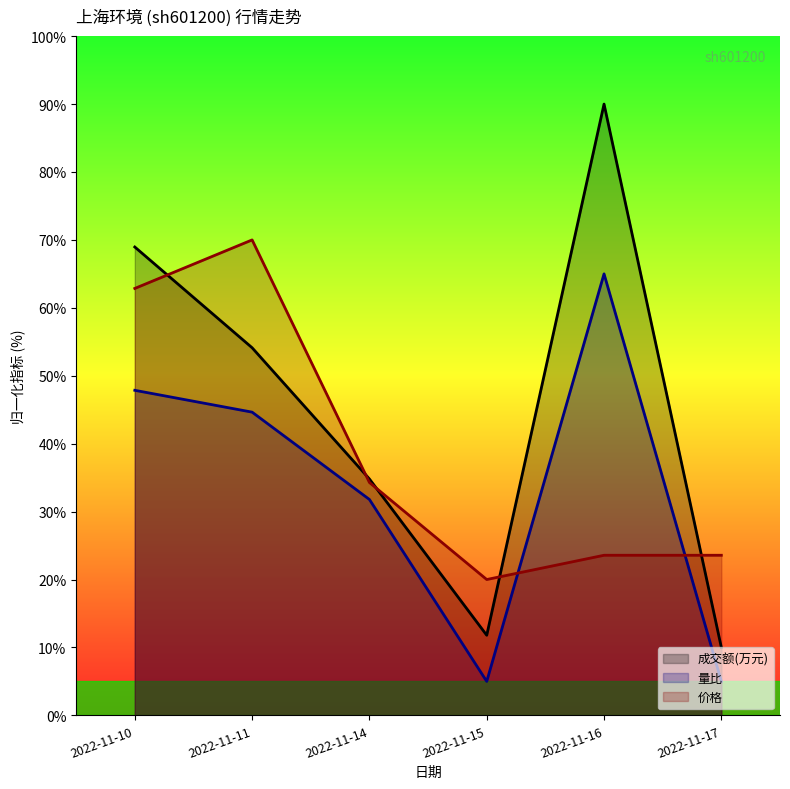

What is the difference between the maximum and second lowest values in the 价格 series?

46.4